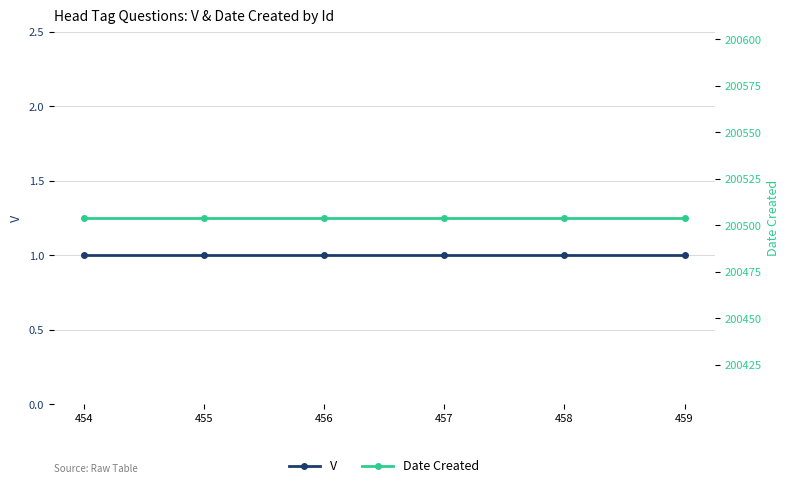

True or false: V has a value of 1 at 457.

False